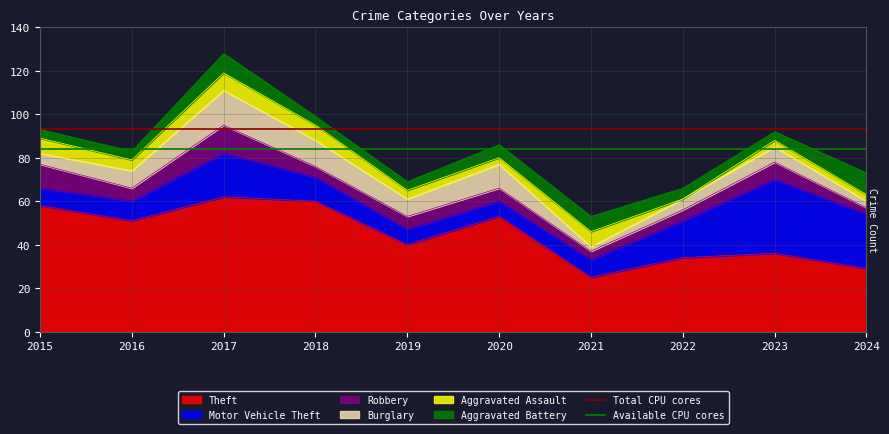

The value of Theft at 2021 is 25. True or false?

True